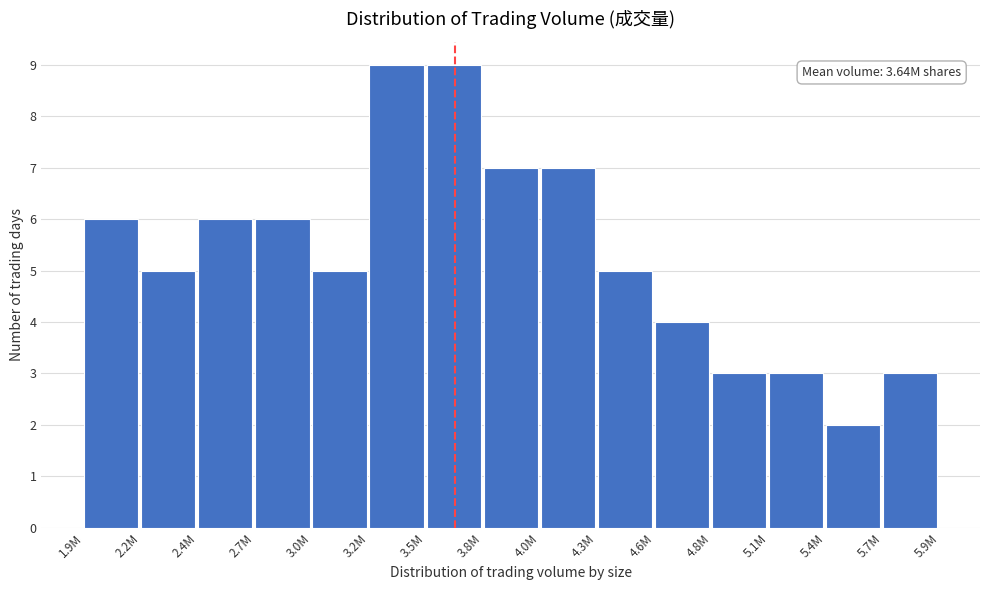

Reading right to left, transcribe all the data shown in this chart.

3	2	3	3	4	5	7	7	9	9	5	6	6	5	6